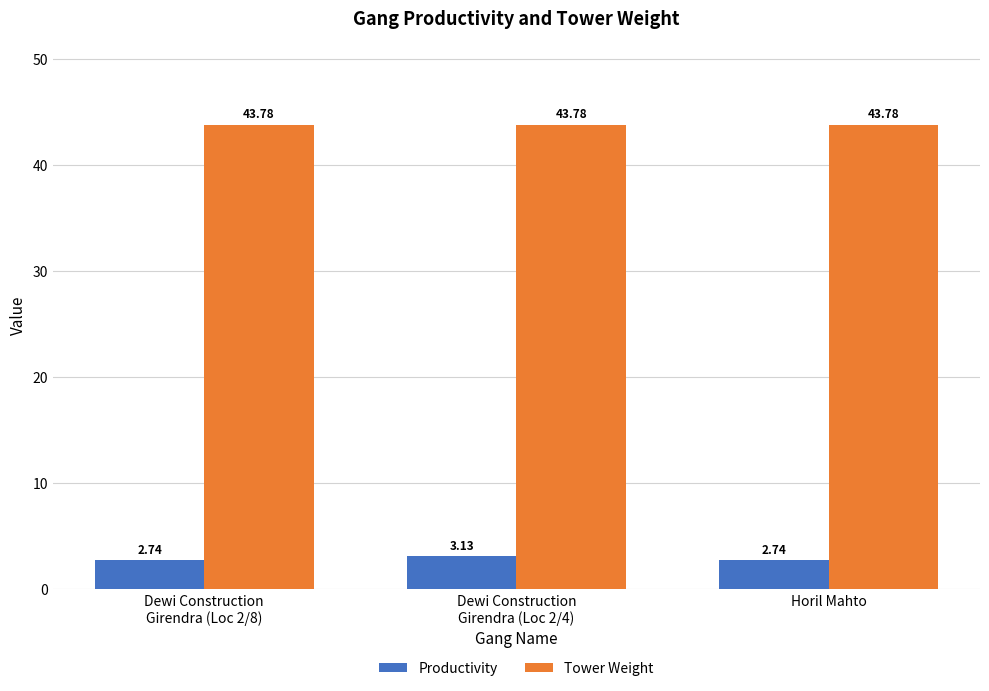

What is the difference between the maximum and second lowest values in the Productivity series?

0.4